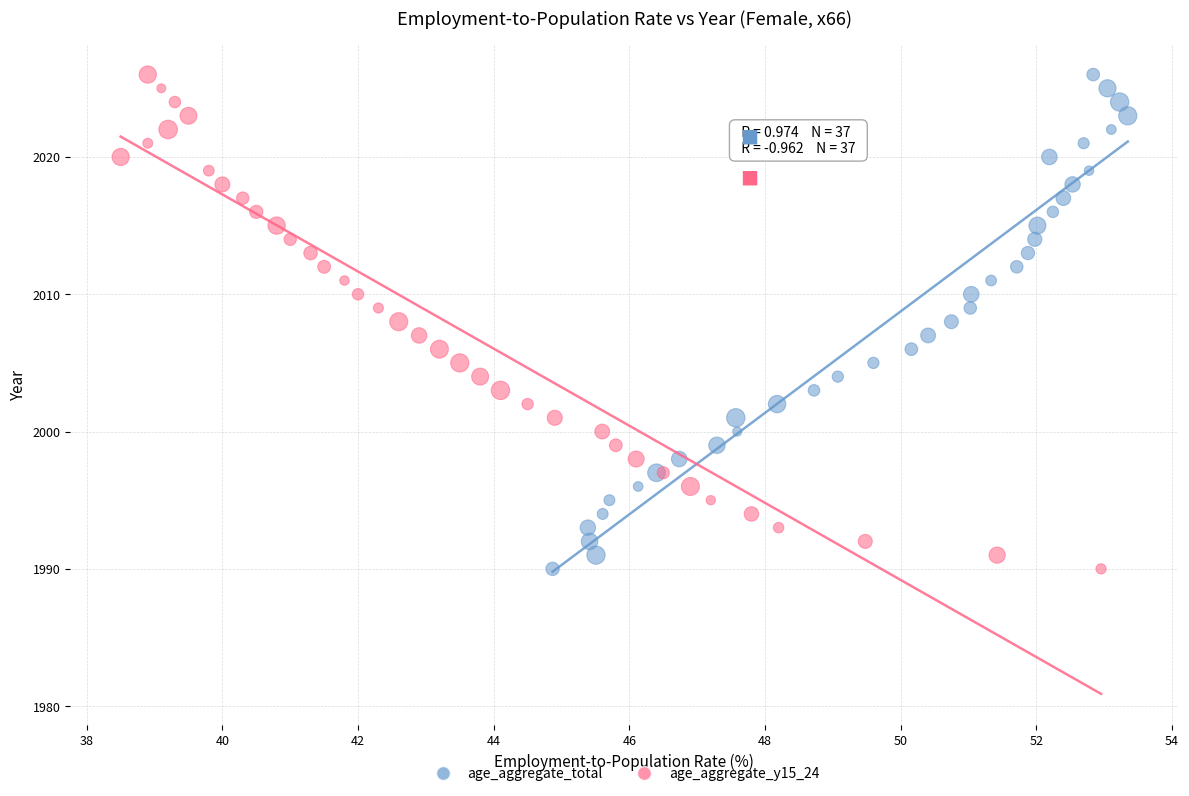

What are all the series names shown in the legend?

age_aggregate_total, age_aggregate_y15_24